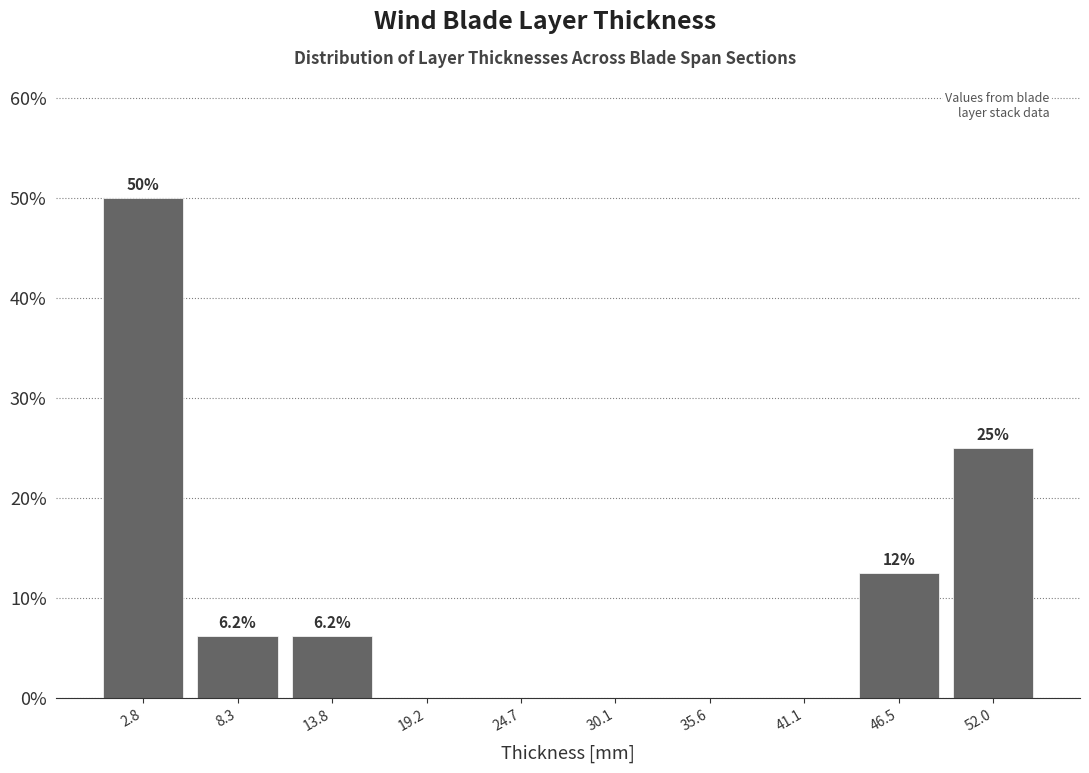

Over which range of the x-axis is the bar tallest?

0 to 6